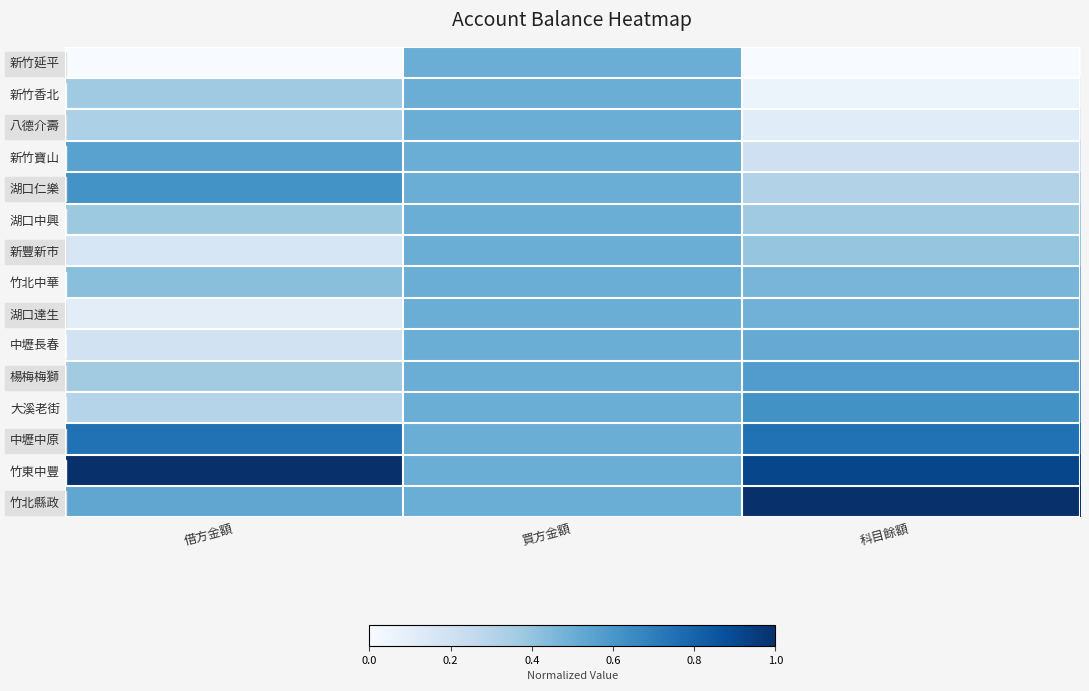

Which series has the largest total across all categories?

竹東中豐